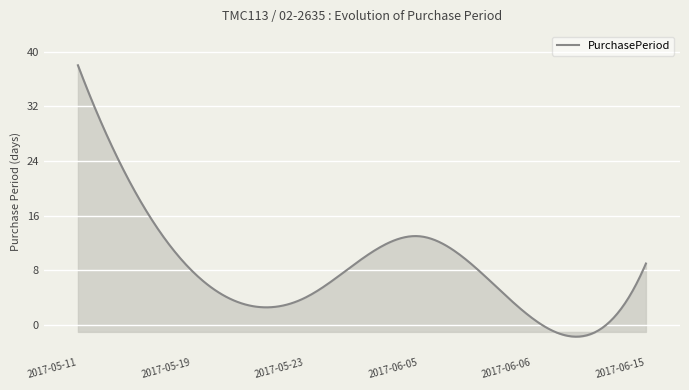

What is the minimum value shown in the chart?

-1.7